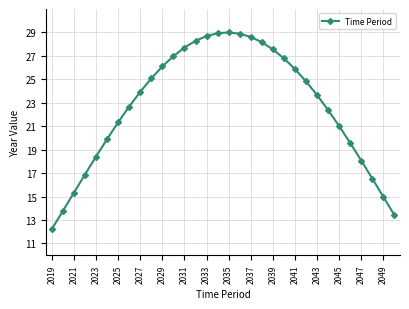

What is the average value?

22.7